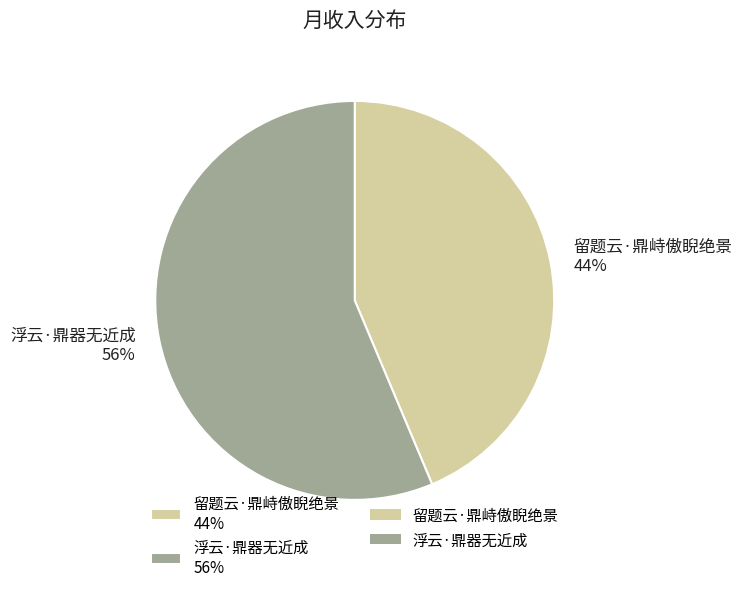

How many slices are in this pie chart?

2